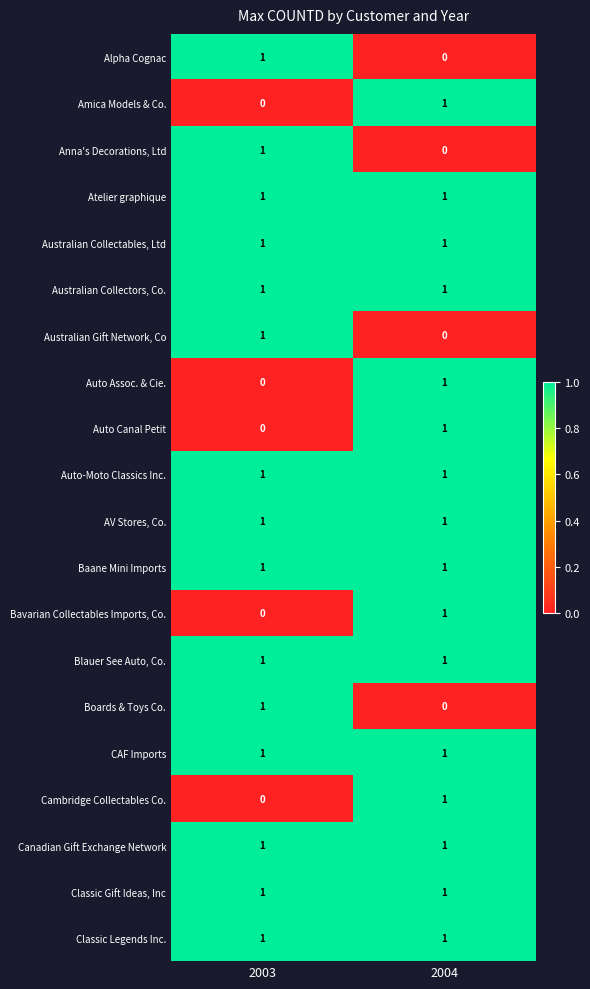

What is the difference between the highest and lowest values at 2003?

1